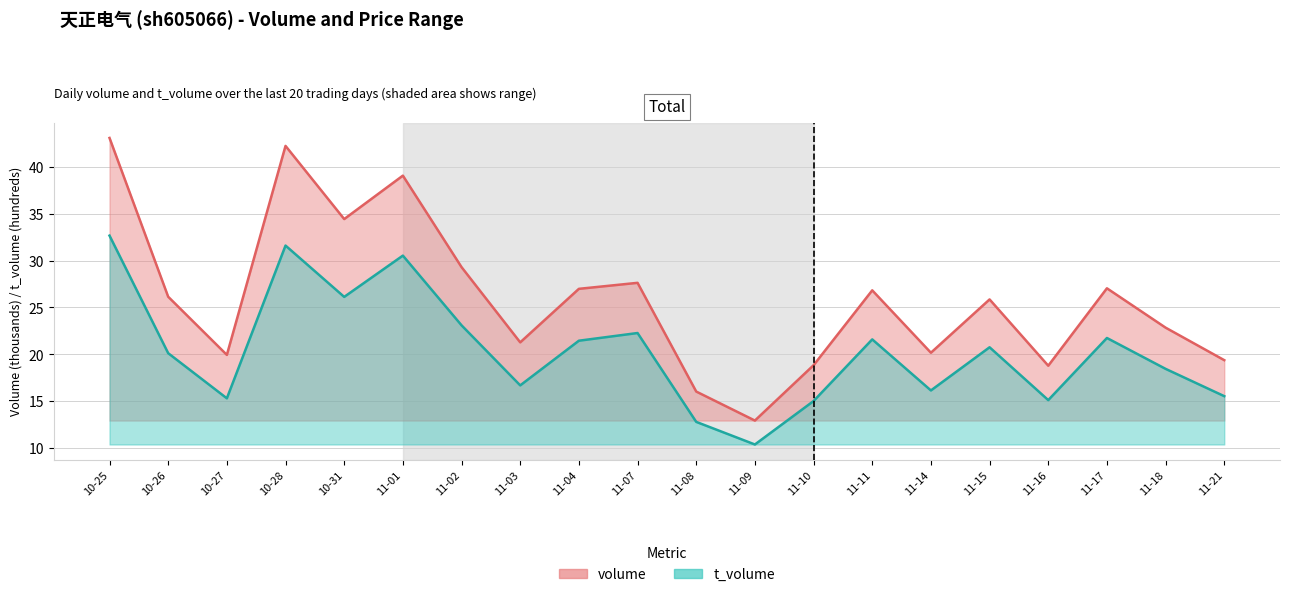

Where is t_volume nearest to the value 21?

11-15